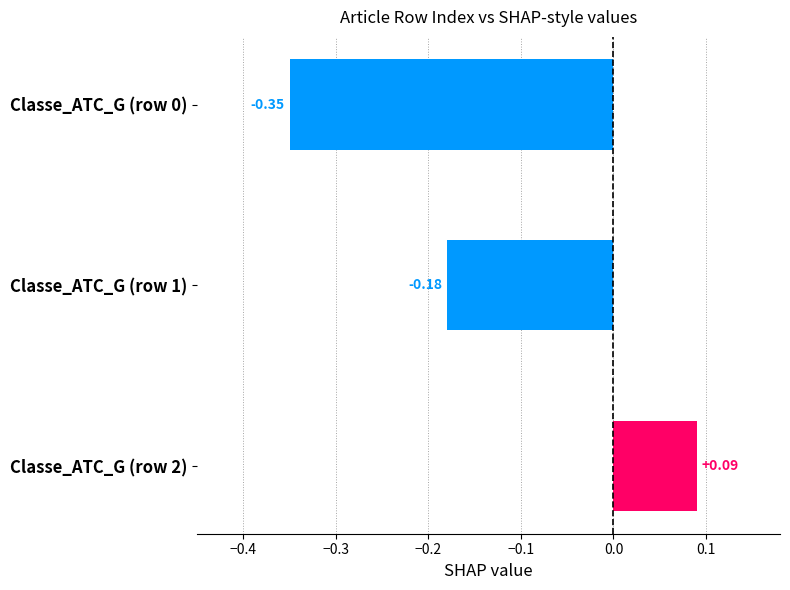

Between Classe_ATC_G (row 1) and Classe_ATC_G (row 0), which is larger?

Classe_ATC_G (row 1)